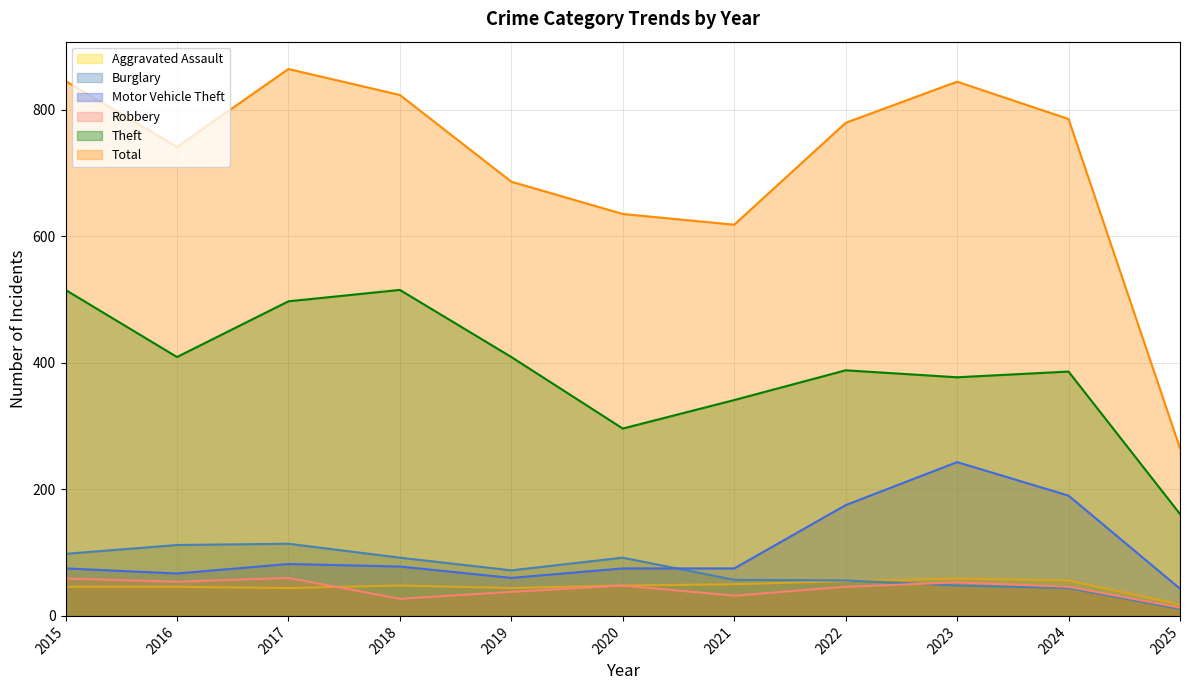

What is the total value across all series at 2015?

1638